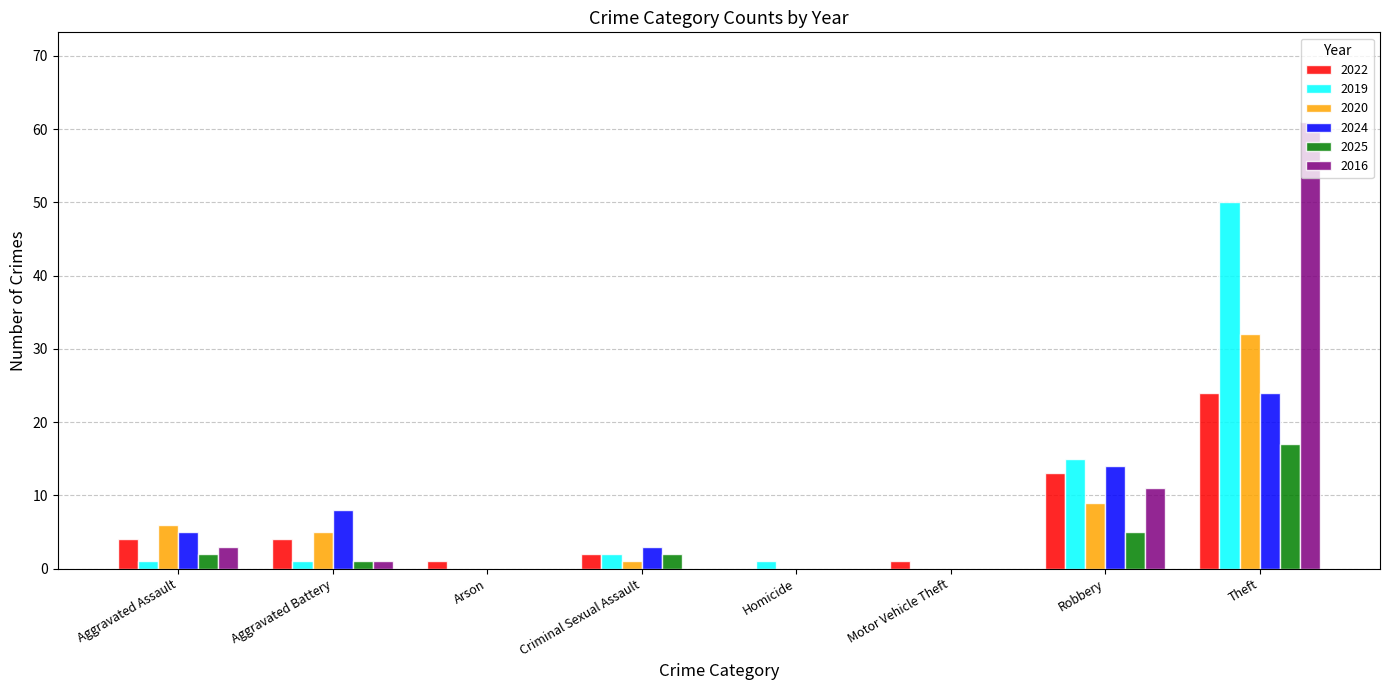

Does the chart contain stacked bars?

No